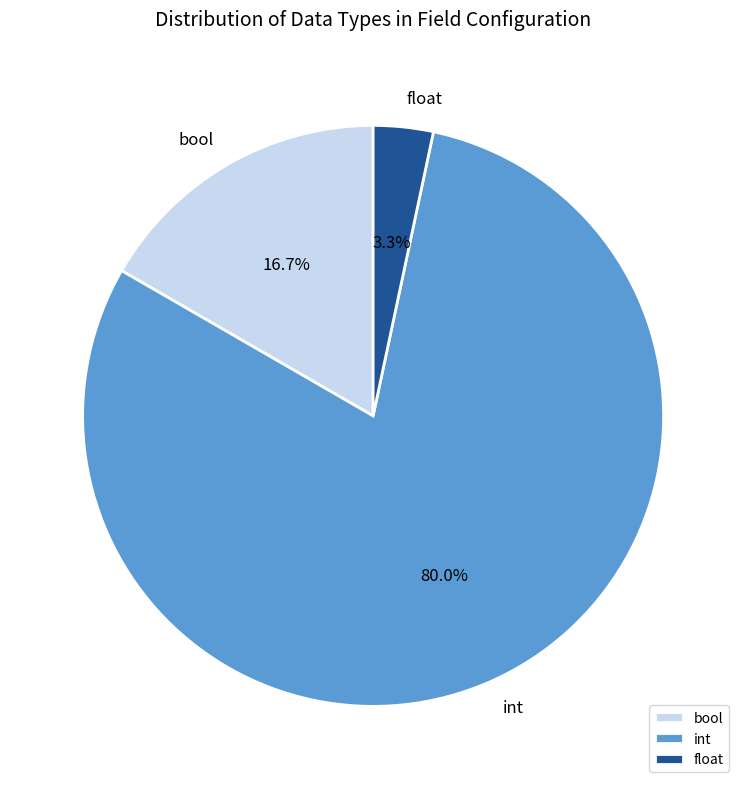

What is the smallest slice in the pie chart?

float